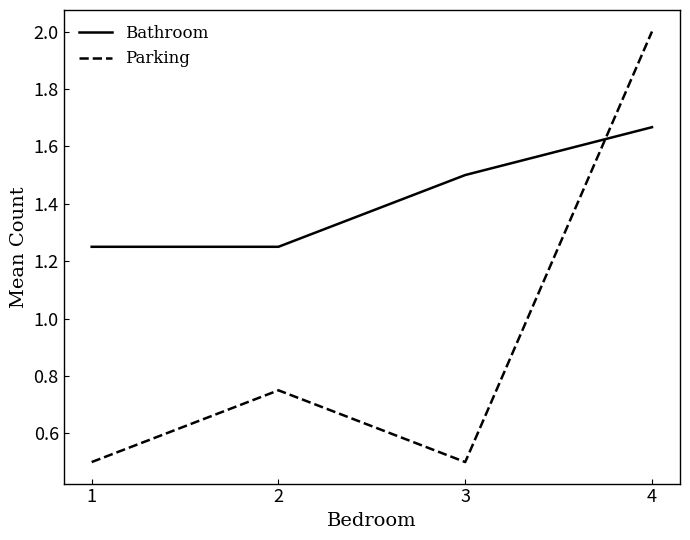

List the series in order of their overall mean, highest first.

Bathroom, Parking